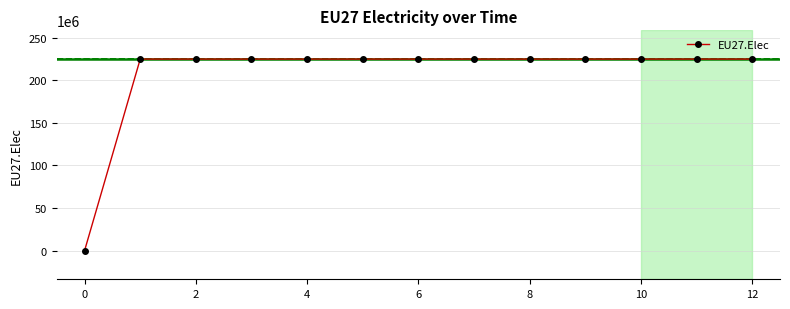

What is the sum of all values?

2697562500